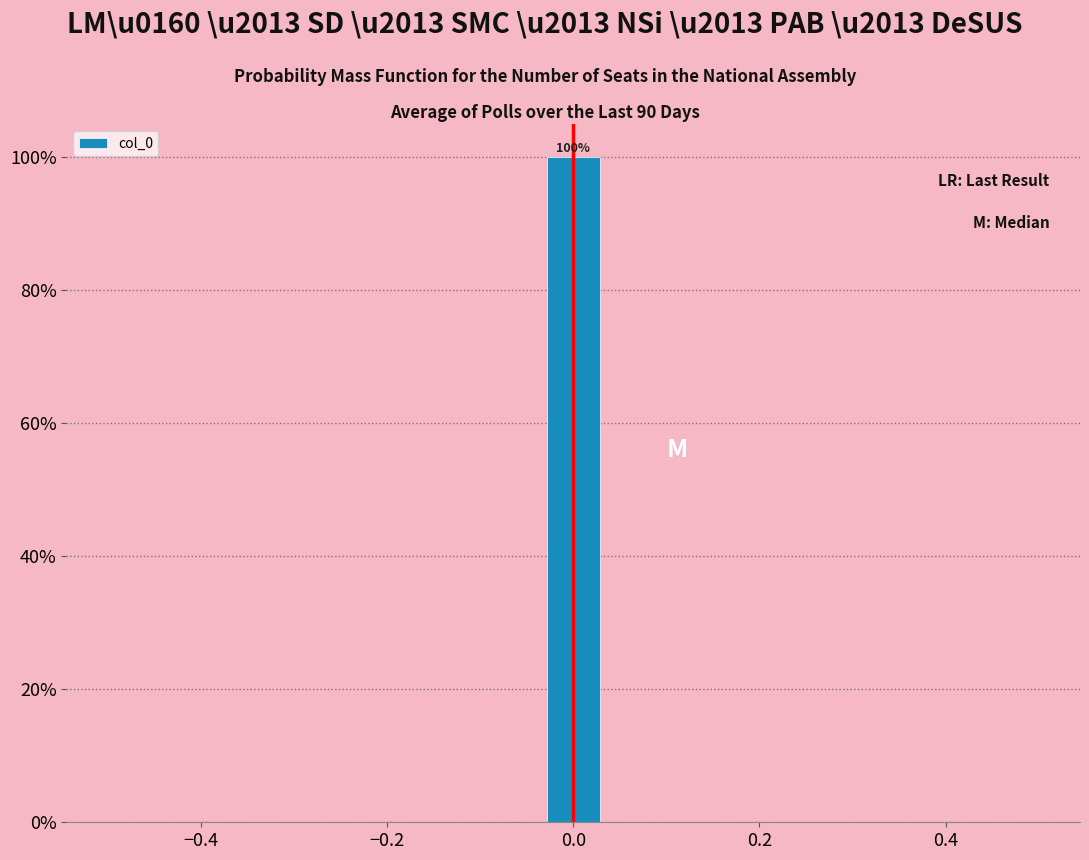

Around what value on the x-axis is the tallest bar? Give the approximate position of its centre, as read against the axis.

0.00